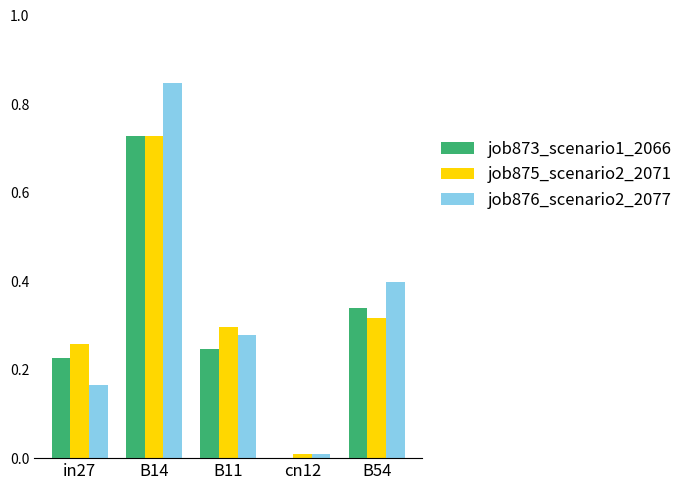

Which series changed the most between in27 and B54?

job876_scenario2_2077